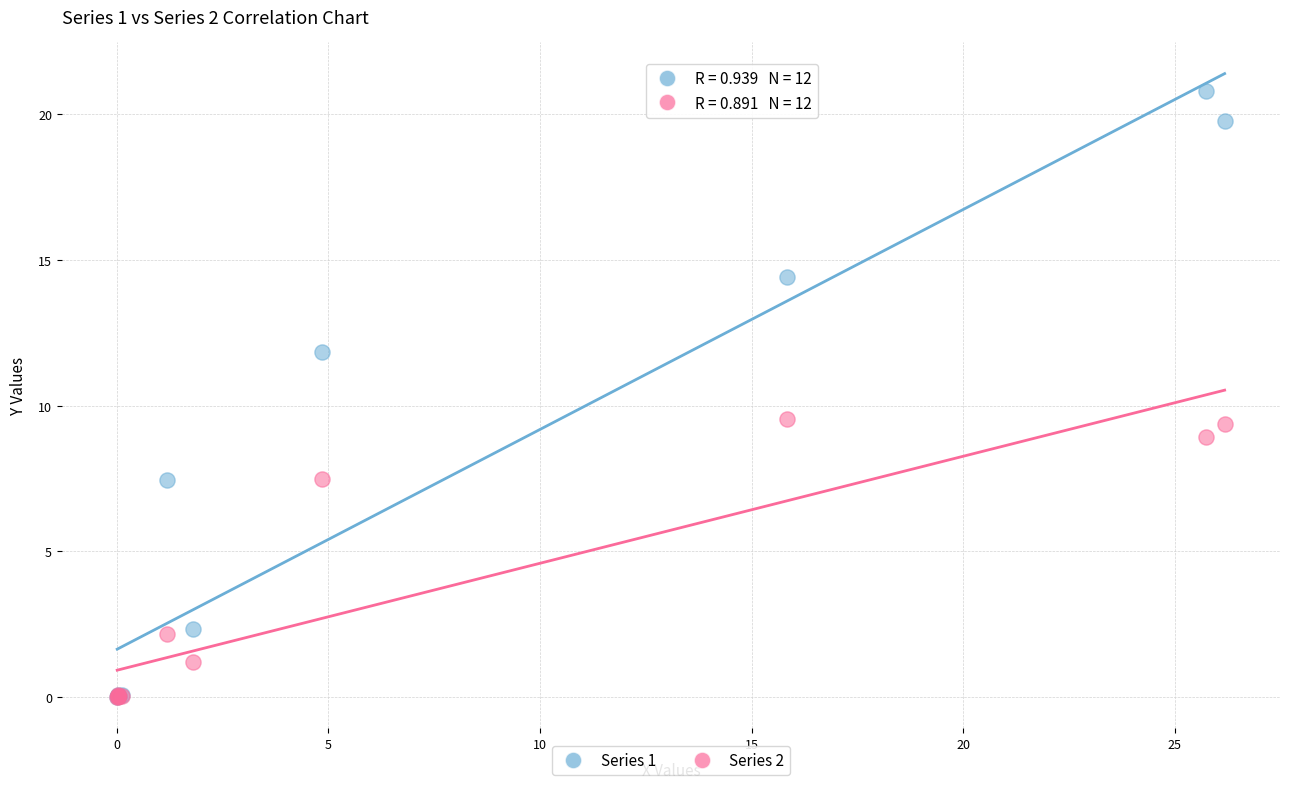

What are all the series names shown in the legend?

Series 1, Series 2